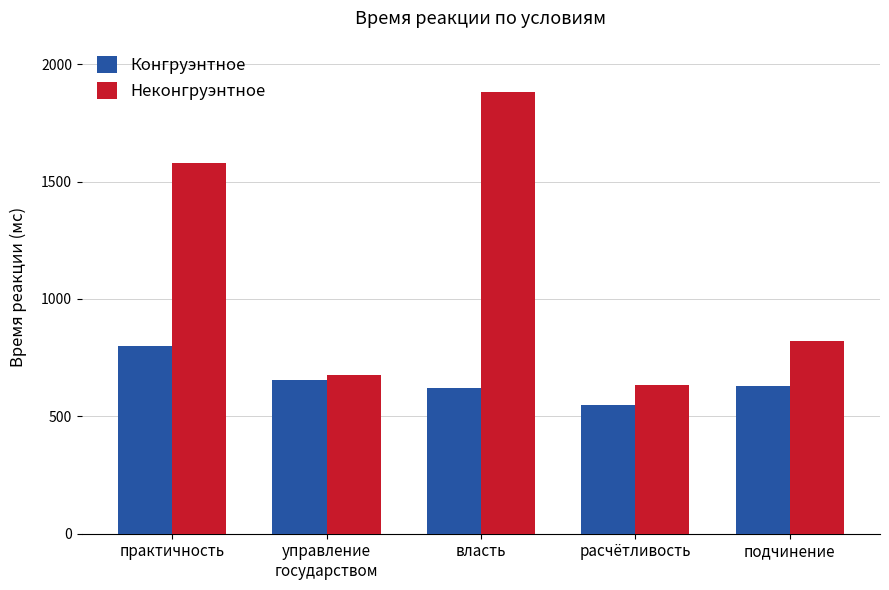

What is the value of the Неконгруэнтное bar at the 5th from the left?

822